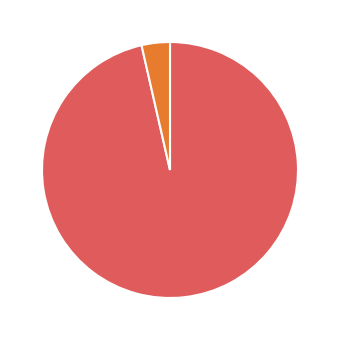

Does any single category account for the majority?

Yes